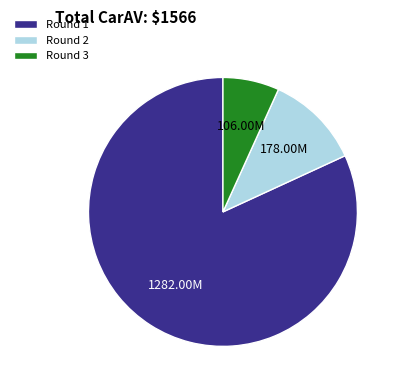

Rank the categories by value from lowest to highest.

Round 3, Round 2, Round 1